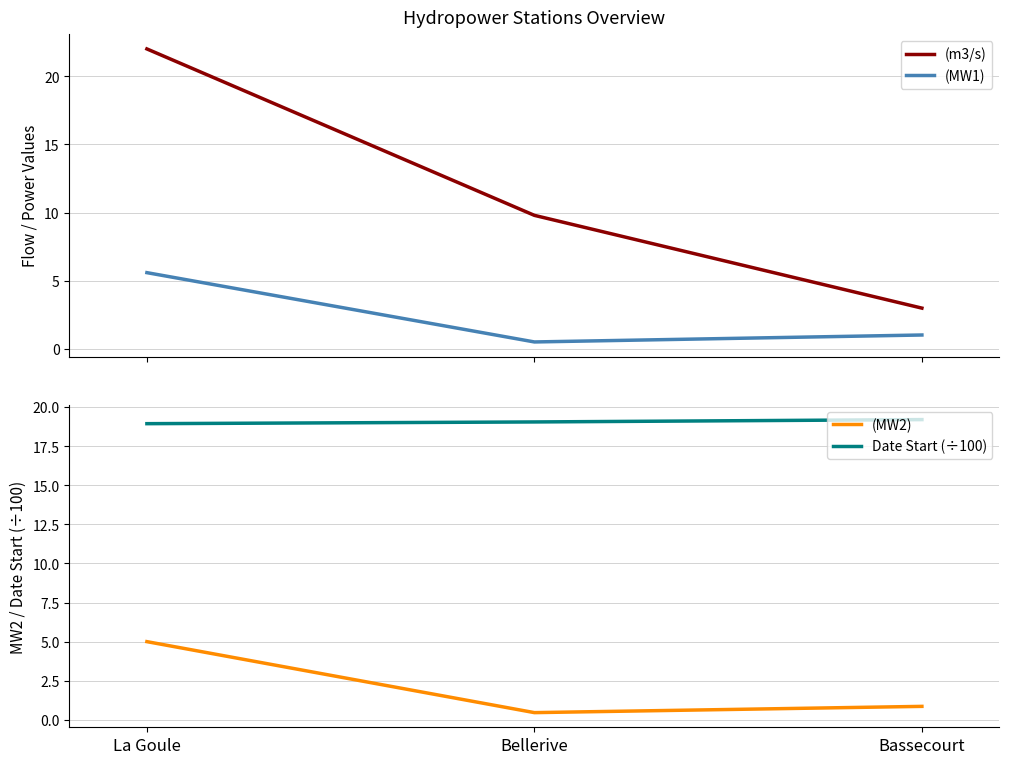

Which series has the largest total across all categories?

Date Start (÷100)